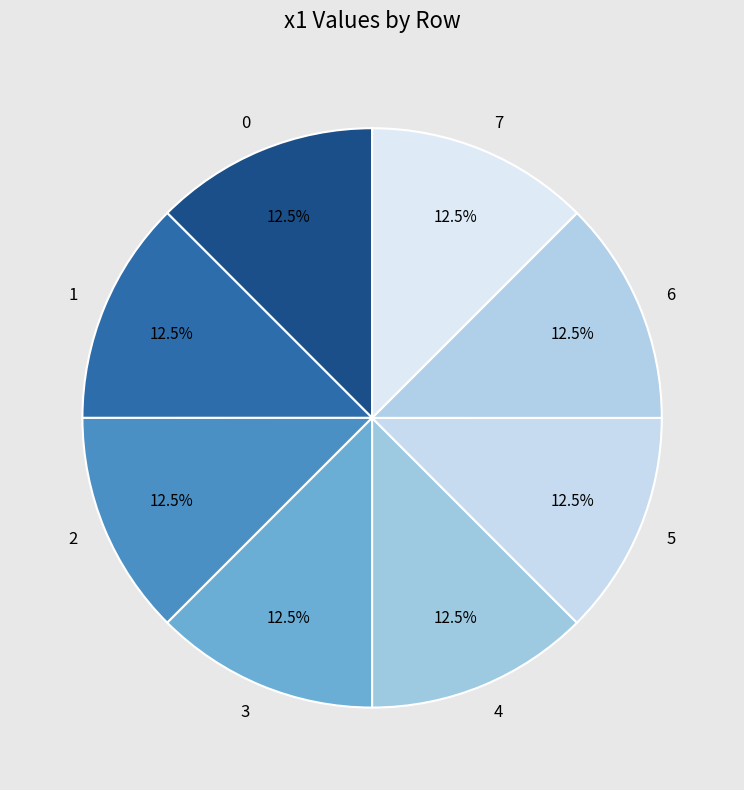

How much of the chart is everything except 4?

87.5%